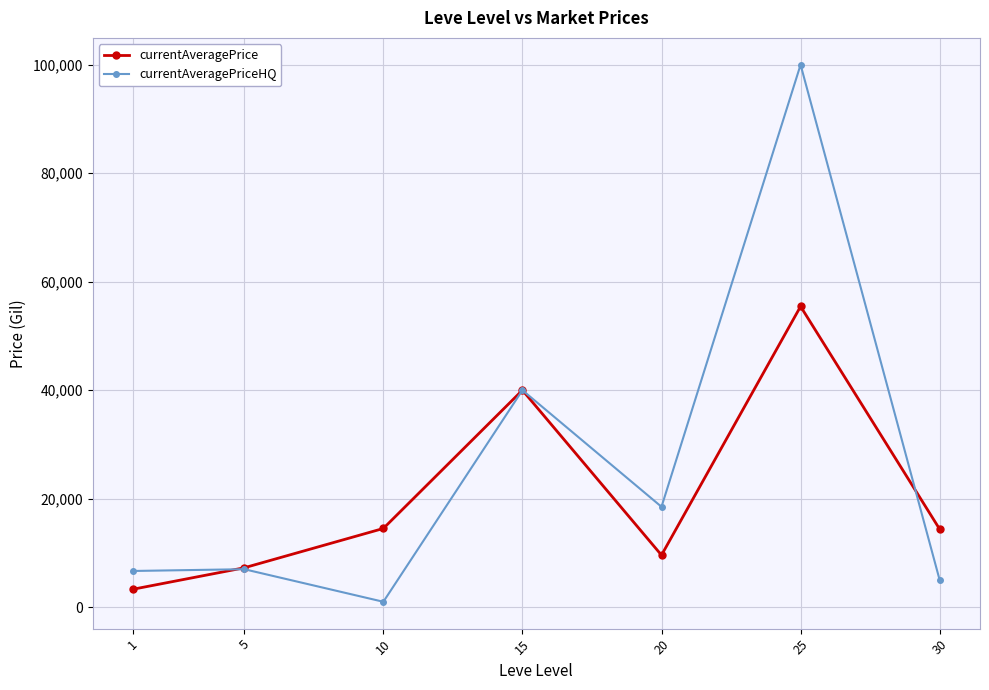

What is the value of the currentAveragePriceHQ point at the 2nd from the left?

7000.0